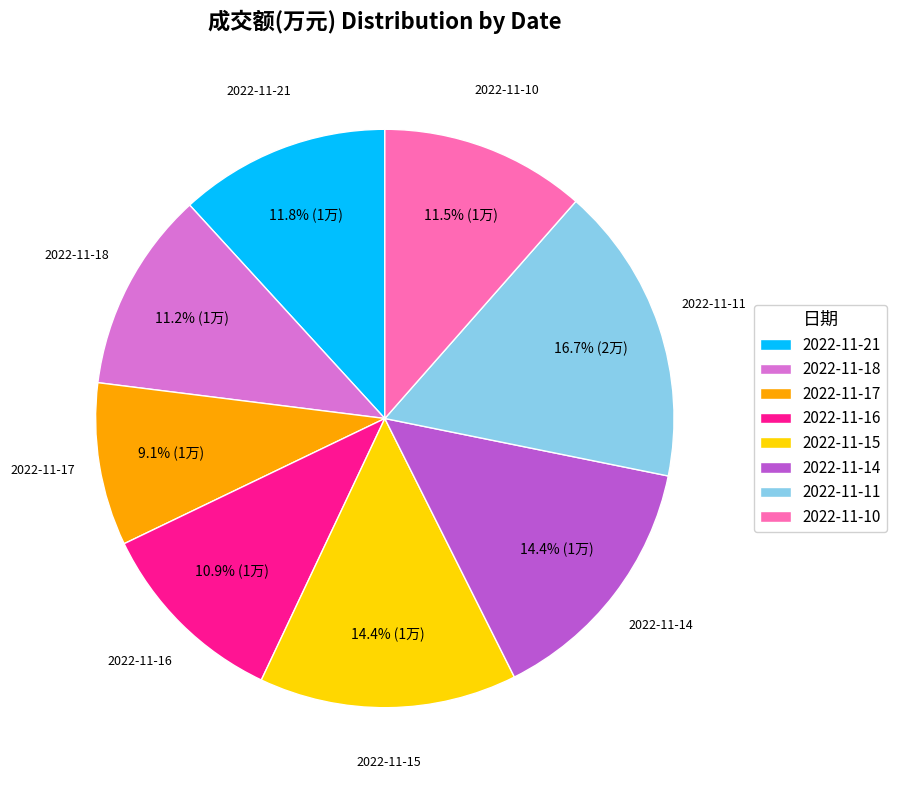

Approximately how many times larger is the value at 2022-11-11 compared to 2022-11-17?

1.8